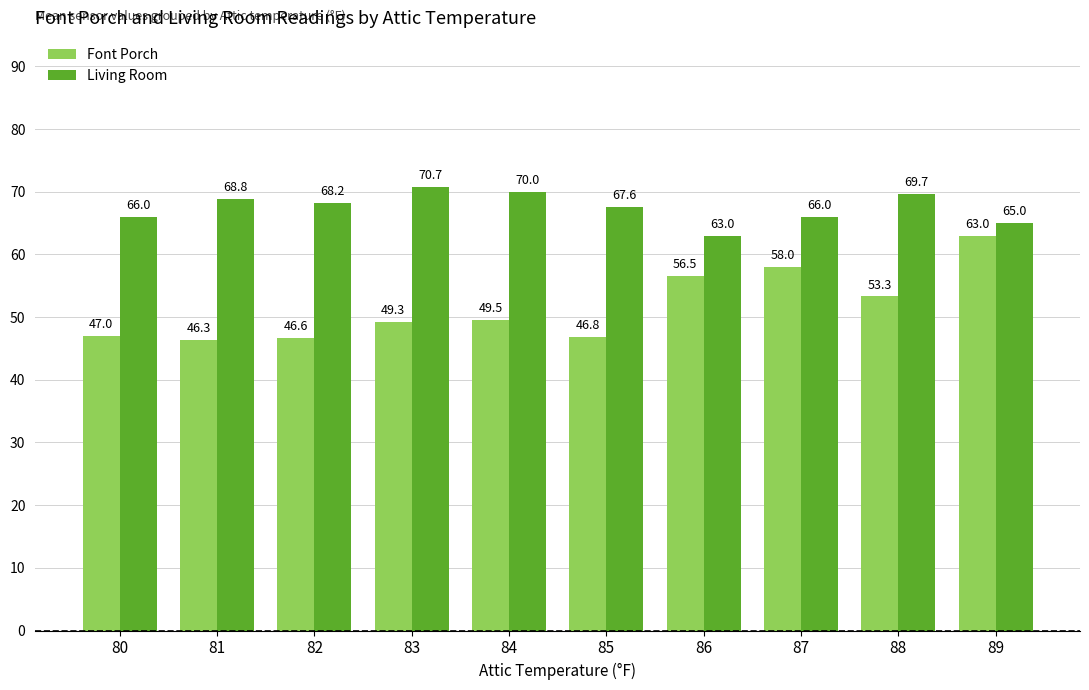

Reading left to right, extract all data points from this chart.

Font Porch: 47.0	46.3	46.6	49.3	49.5	46.8	56.5	58.0	53.3	63.0
Living Room: 66.0	68.8	68.2	70.7	70.0	67.6	63.0	66.0	69.7	65.0